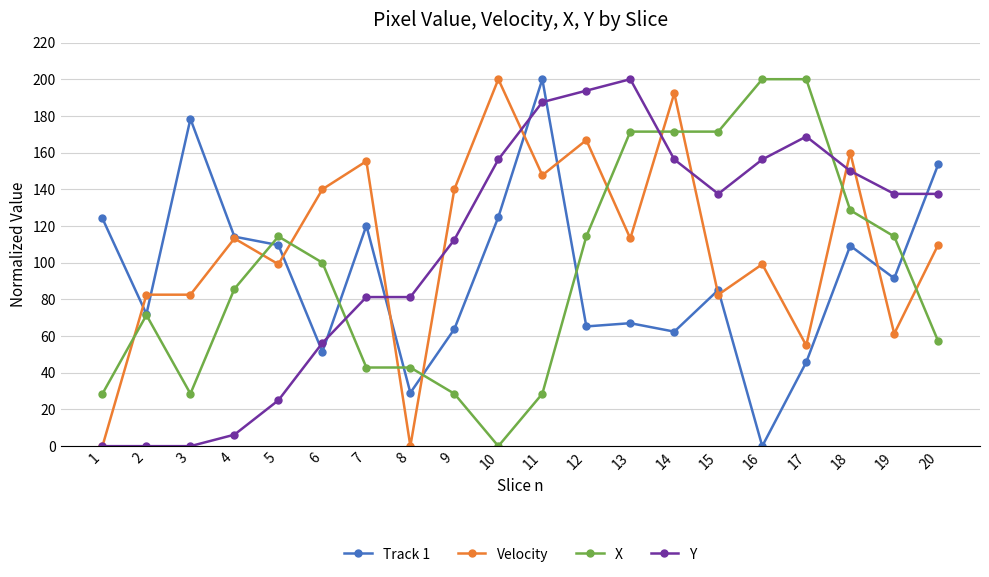

Is it true that Velocity equals 172.6 at 13?

False